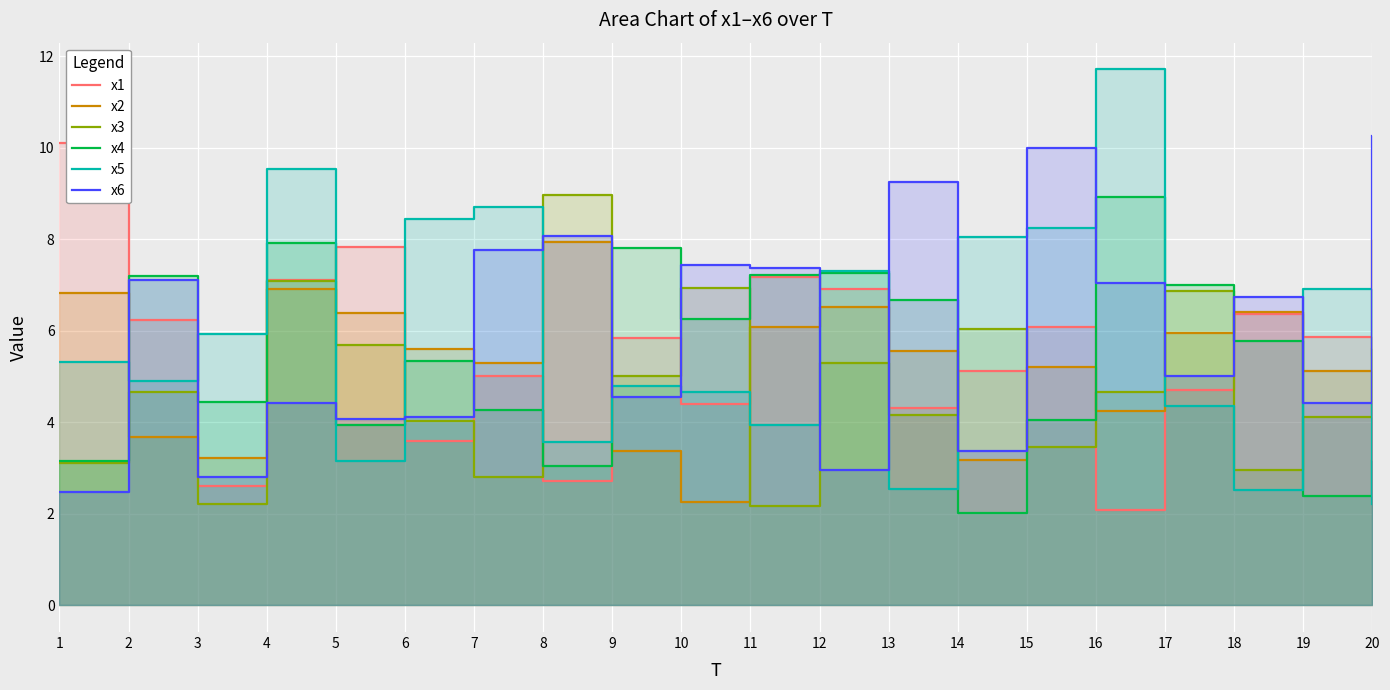

What is the minimum value shown in the chart?

2.0